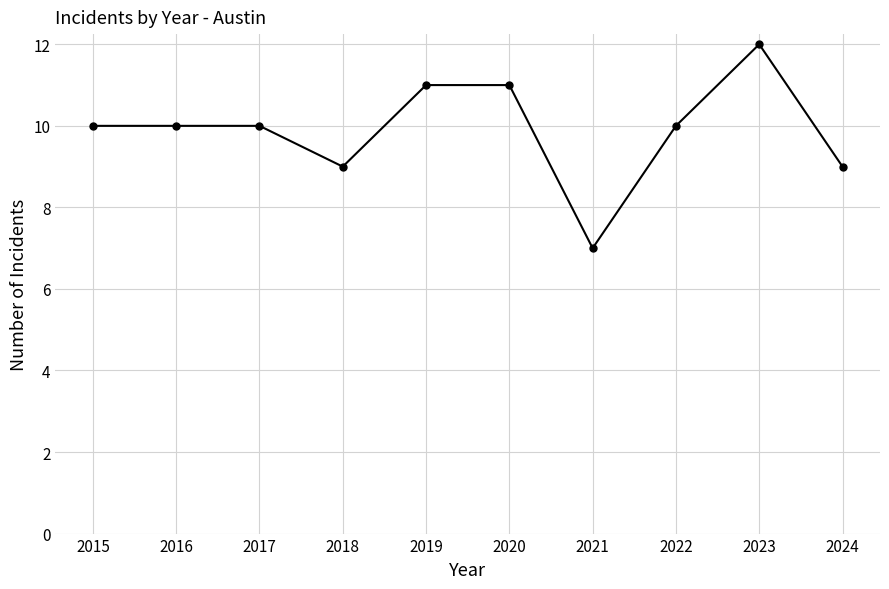

True or false: there are more than 0 points higher than both neighbors.

True